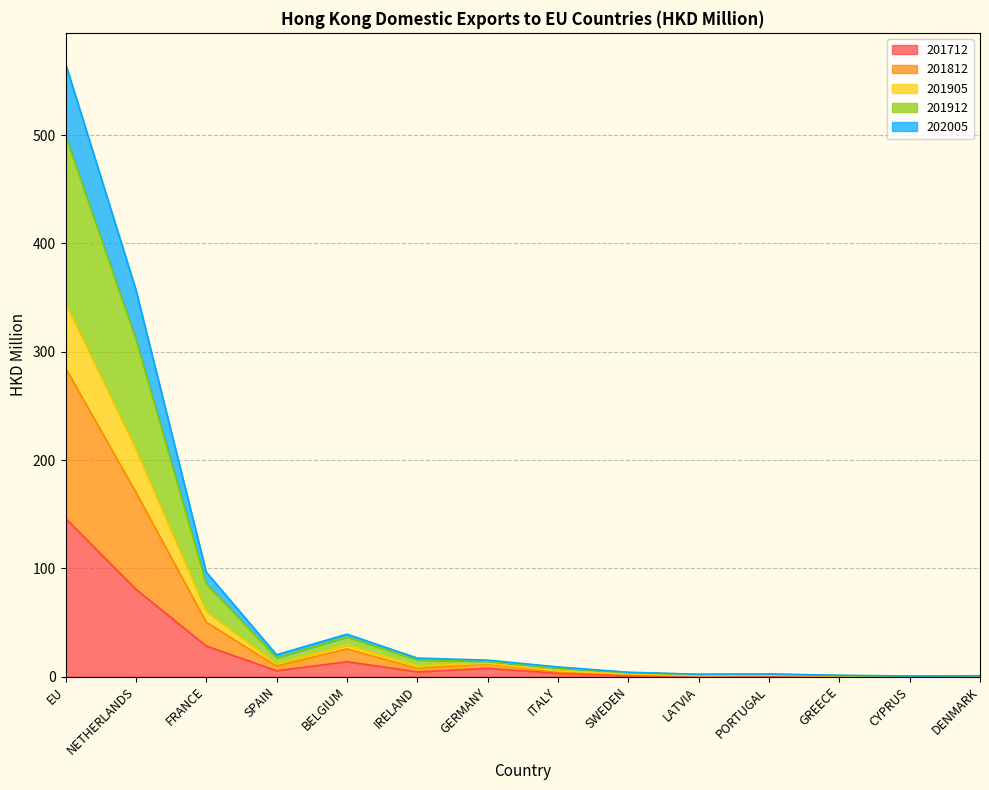

What is the lowest value of the 201712 series?

0.2